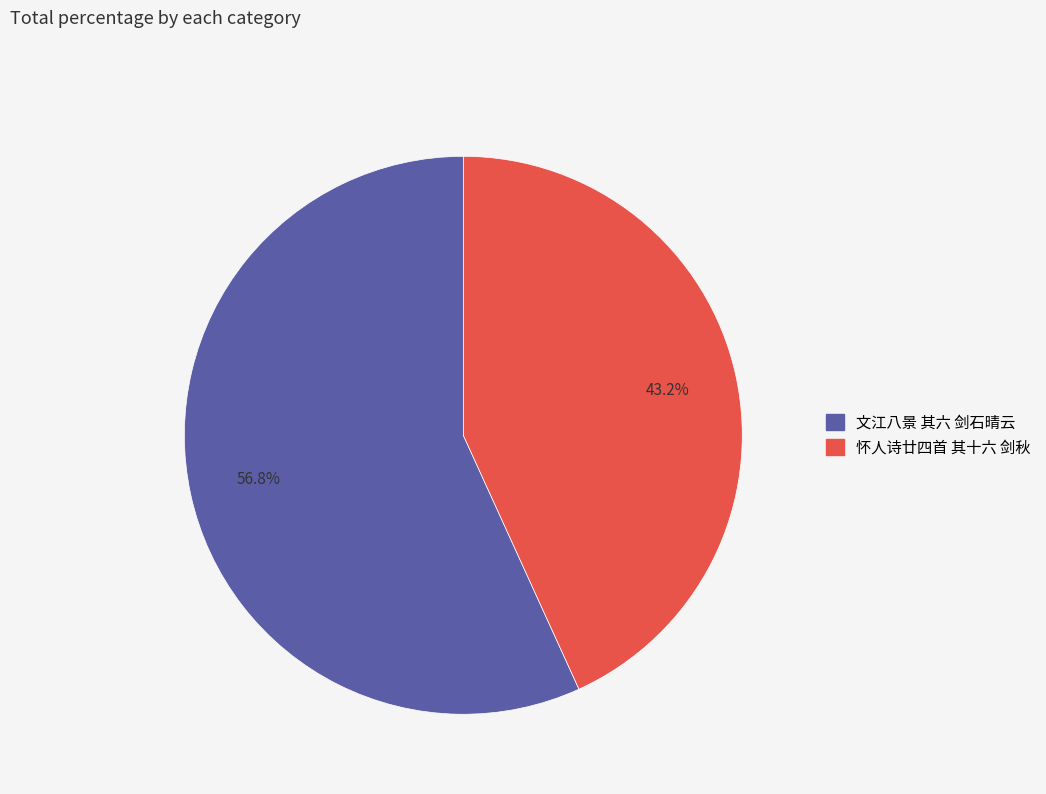

What is the ratio of the value at 怀人诗廿四首 其十六 剑秋 to the value at 文江八景 其六 剑石晴云?

0.8